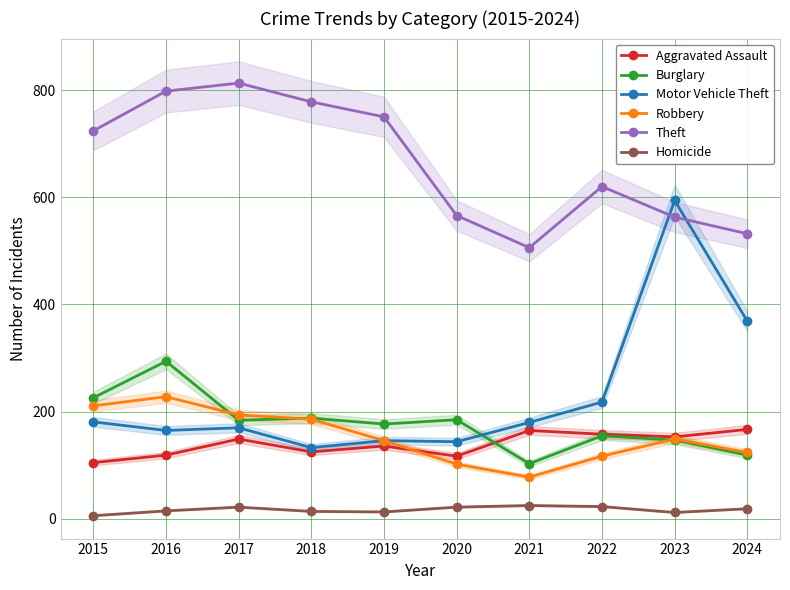

True or false: Homicide and Aggravated Assault intersect in this chart.

False